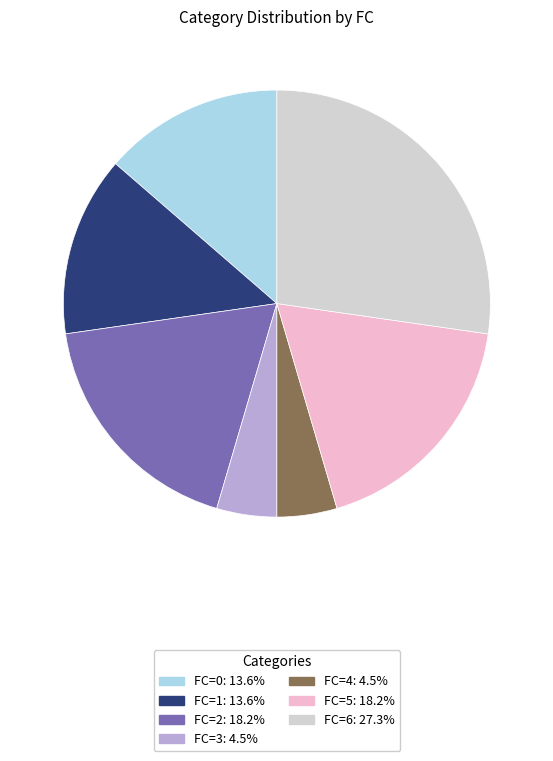

Is there any slice that represents more than half of the pie?

No